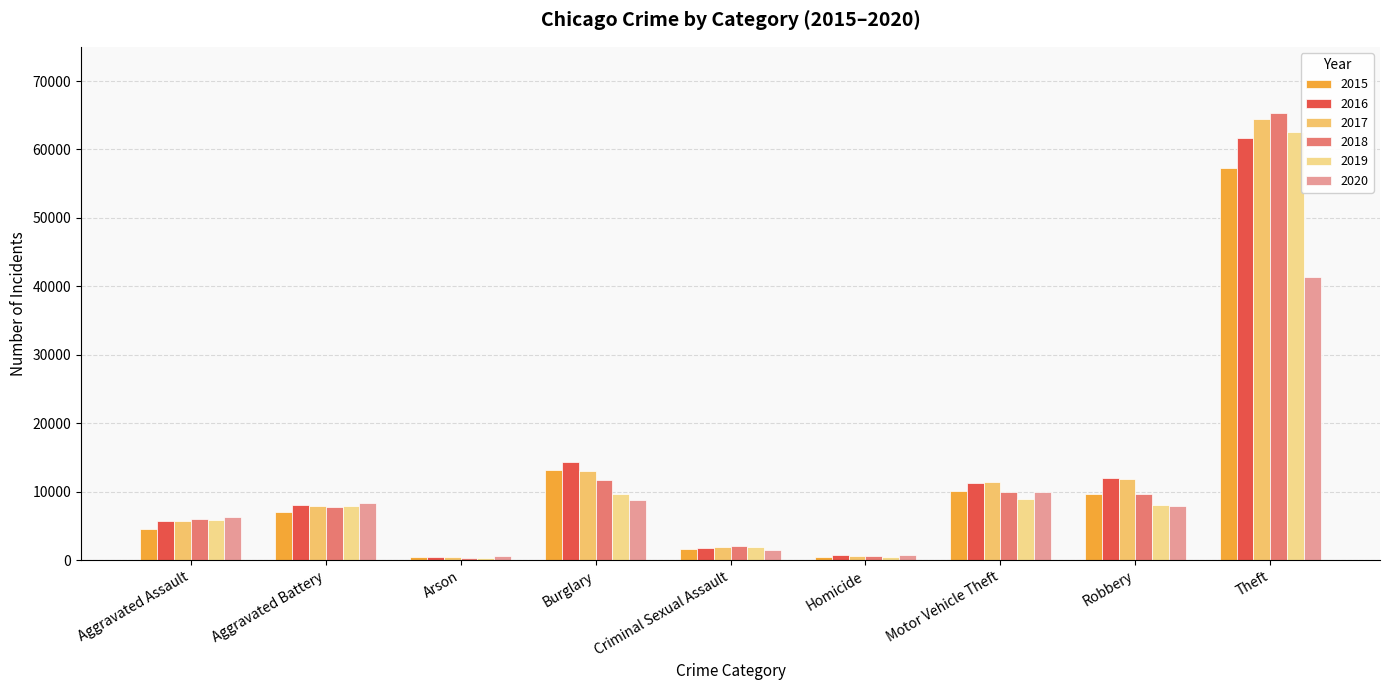

Reading left to right, what are all the values shown in this chart?

2015: 4480	7018	448	13184	1683	496	10068	9638	57350
2016: 5712	8086	515	14289	1836	786	11286	11960	61621
2017: 5793	7845	444	13001	1960	672	11380	11880	64386
2018: 6001	7735	373	11747	2011	589	9985	9681	65287
2019: 5841	7857	376	9638	1901	498	8977	7995	62492
2020: 6263	8320	588	8758	1475	787	9959	7855	41324